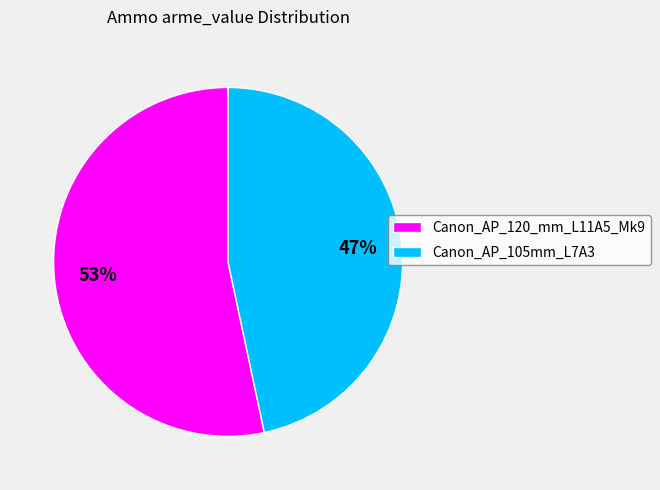

What is the smallest slice in the pie chart?

Canon_AP_105mm_L7A3